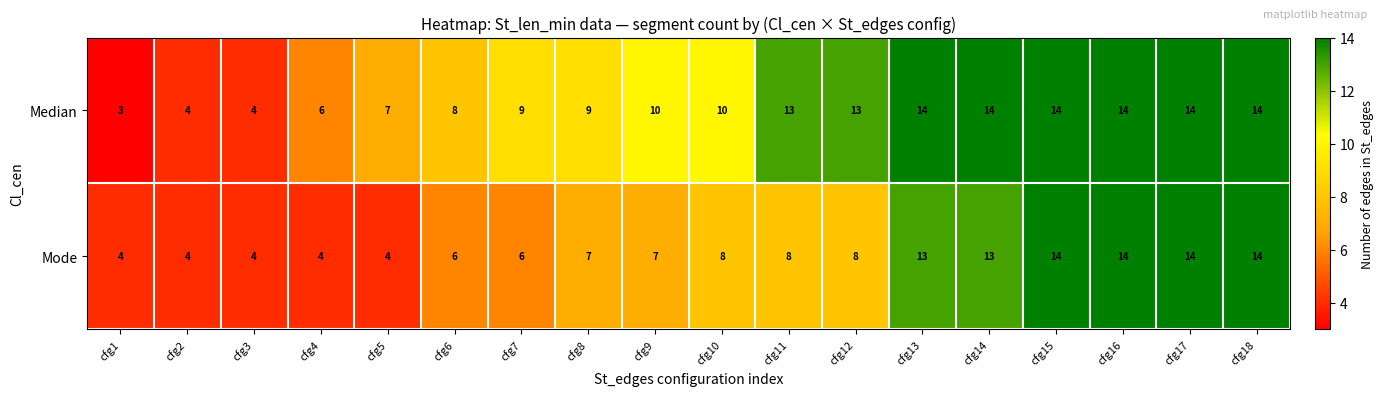

Where is Median nearest to the value 8?

cfg6